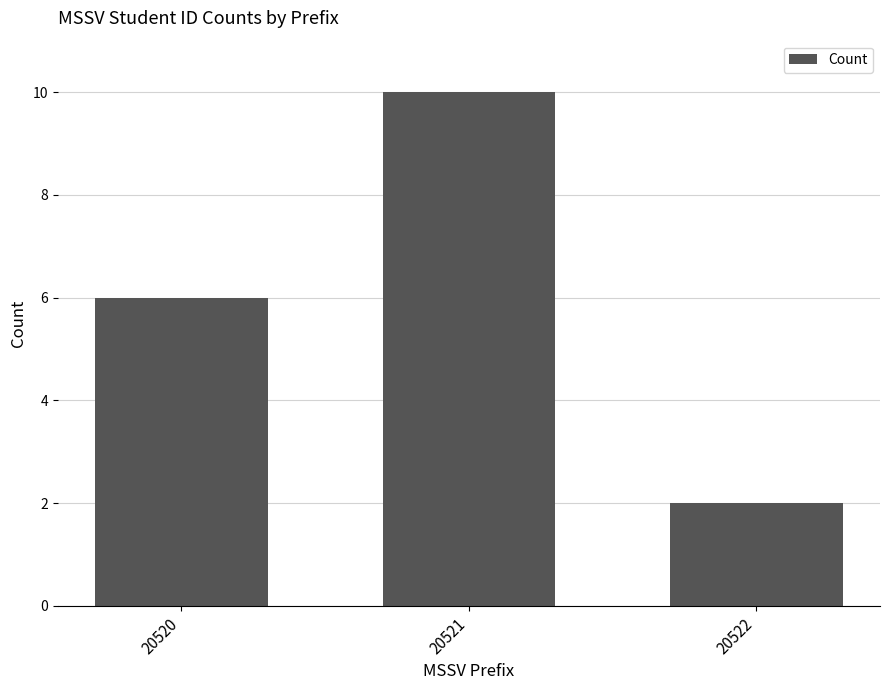

Is it true that the value at 20522 is 2?

True